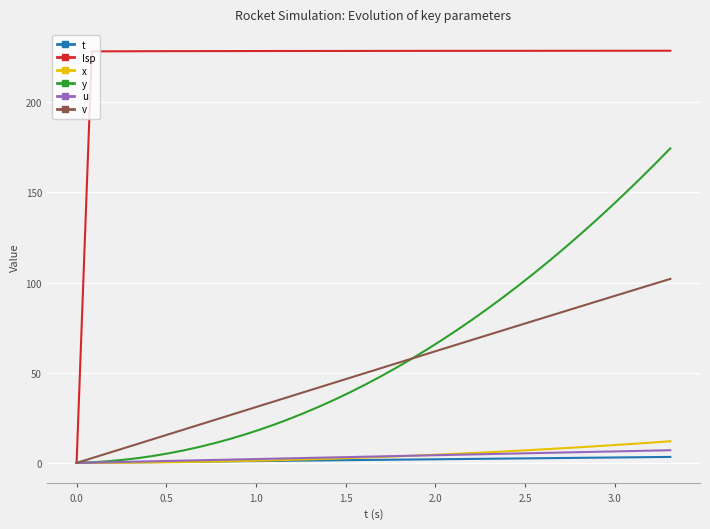

Does the chart display data point markers on the line(s)?

No